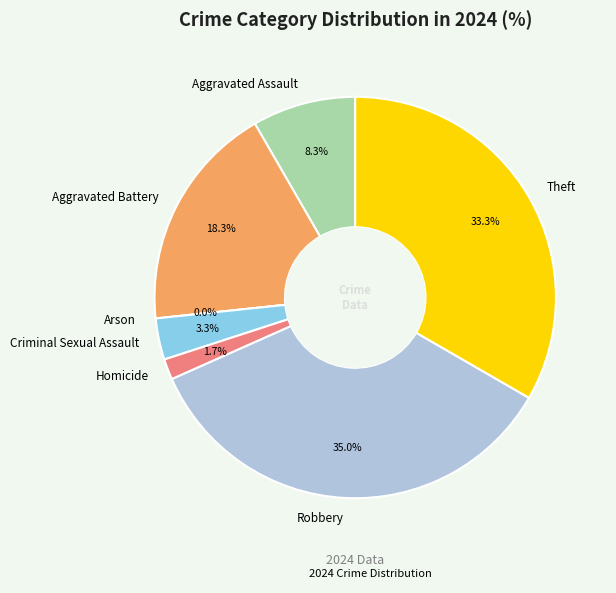

Does any single category account for the majority?

No